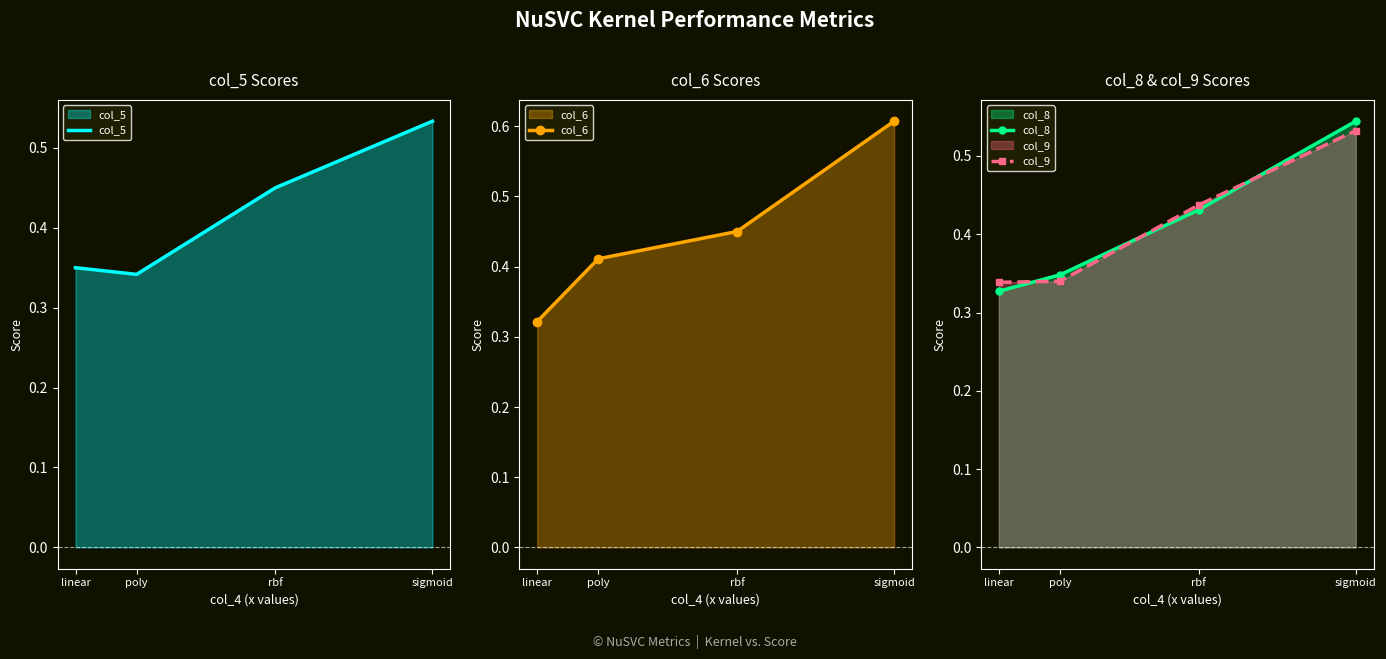

Count the col_6 values in the range 0 to 1.

4